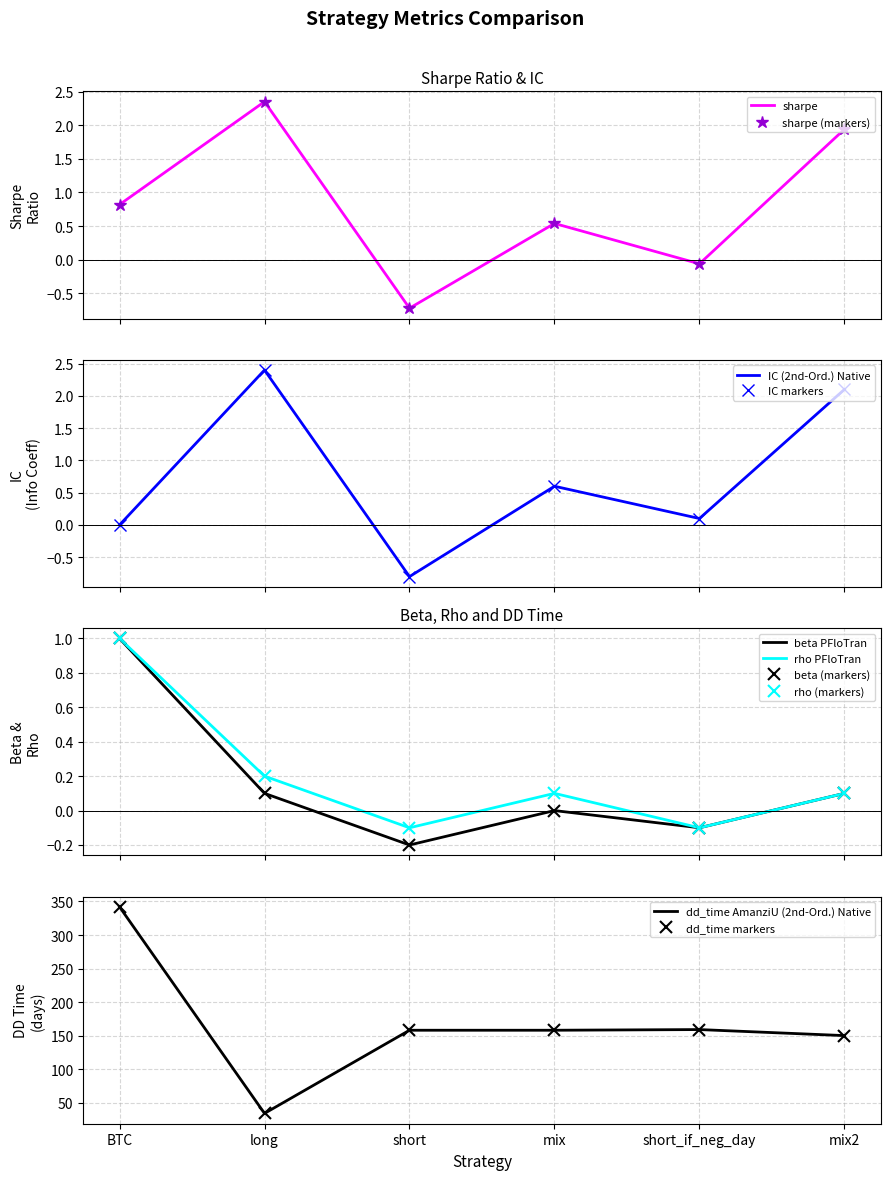

How many values in the IC series exceed 0?

4